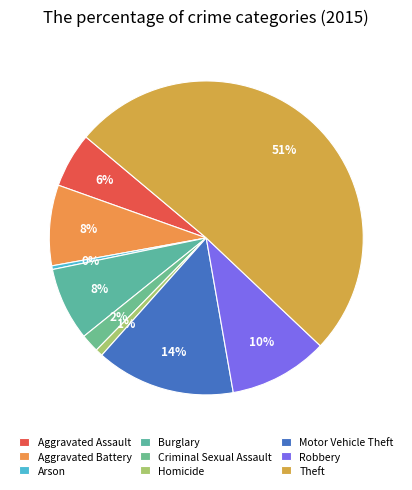

Does Theft account for over 50% of the chart?

Yes